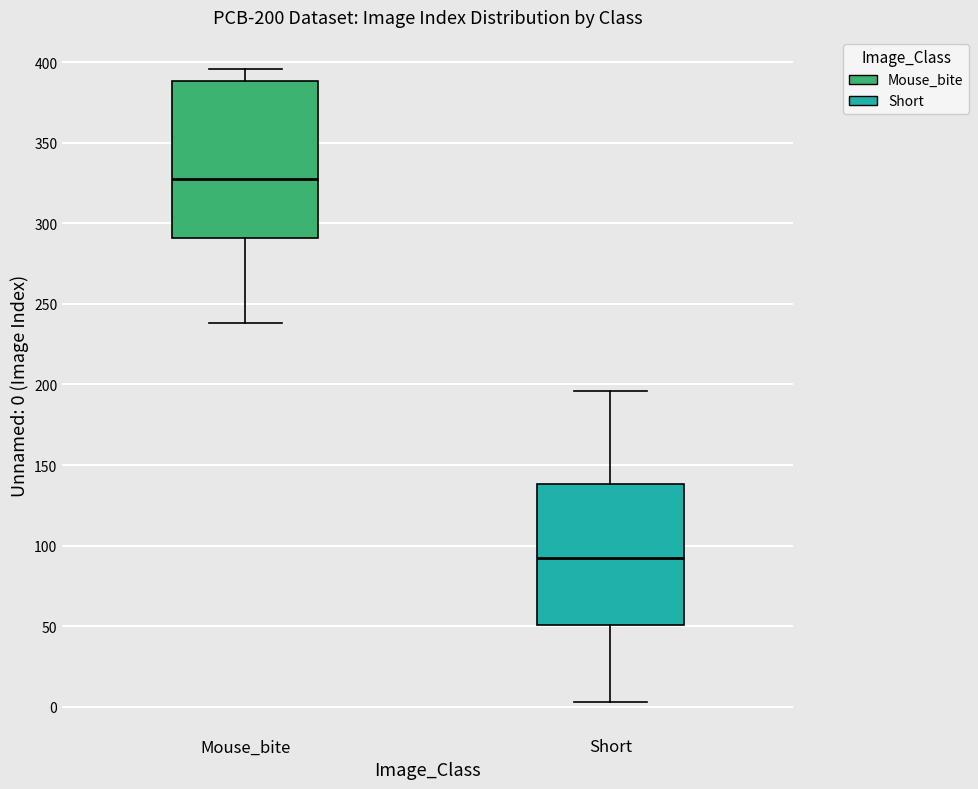

Which box has the lowest median line?

Short